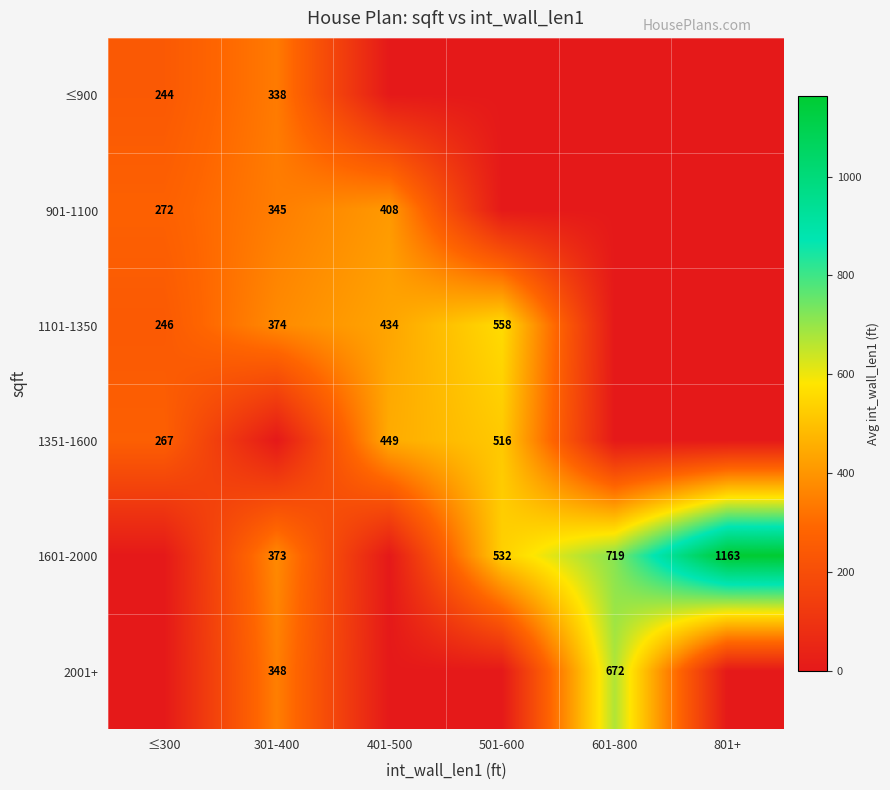

The 901-1100 series shows 345 at 301-400. True or false?

True